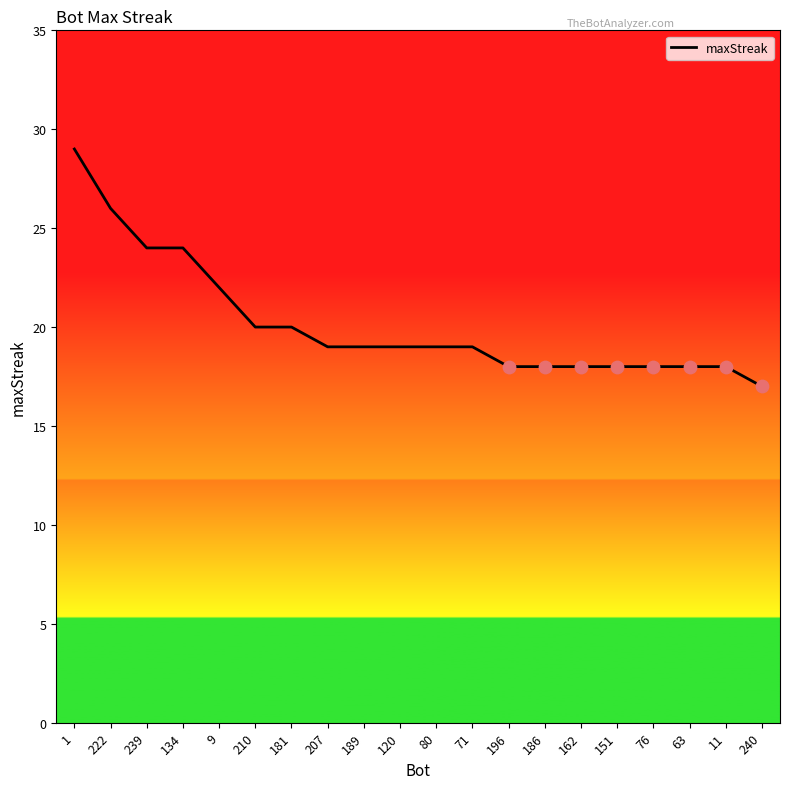

What is the change in value from 222 to 181?

-6